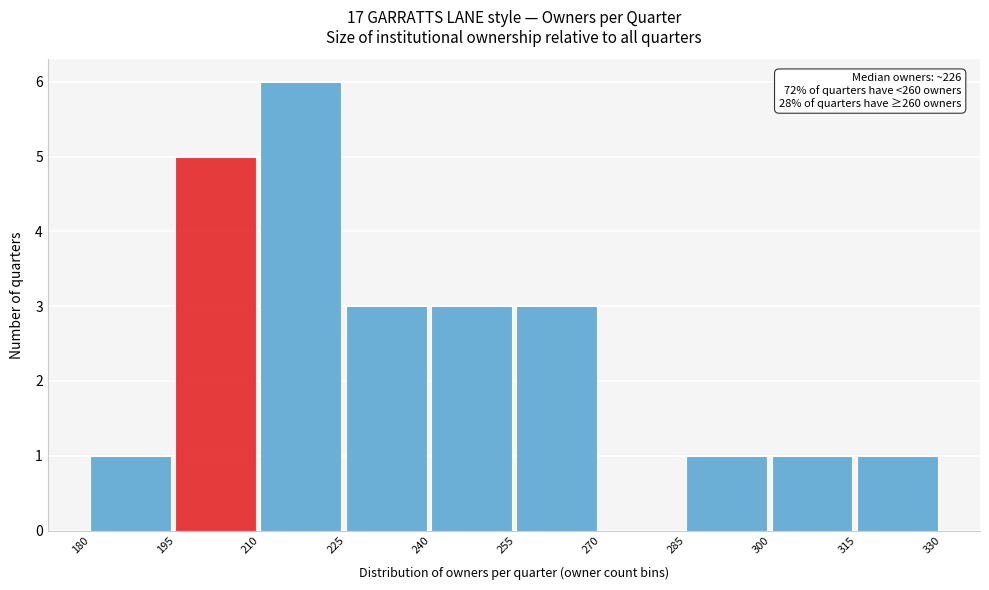

Over which range of the x-axis is the bar tallest?

210 to 225